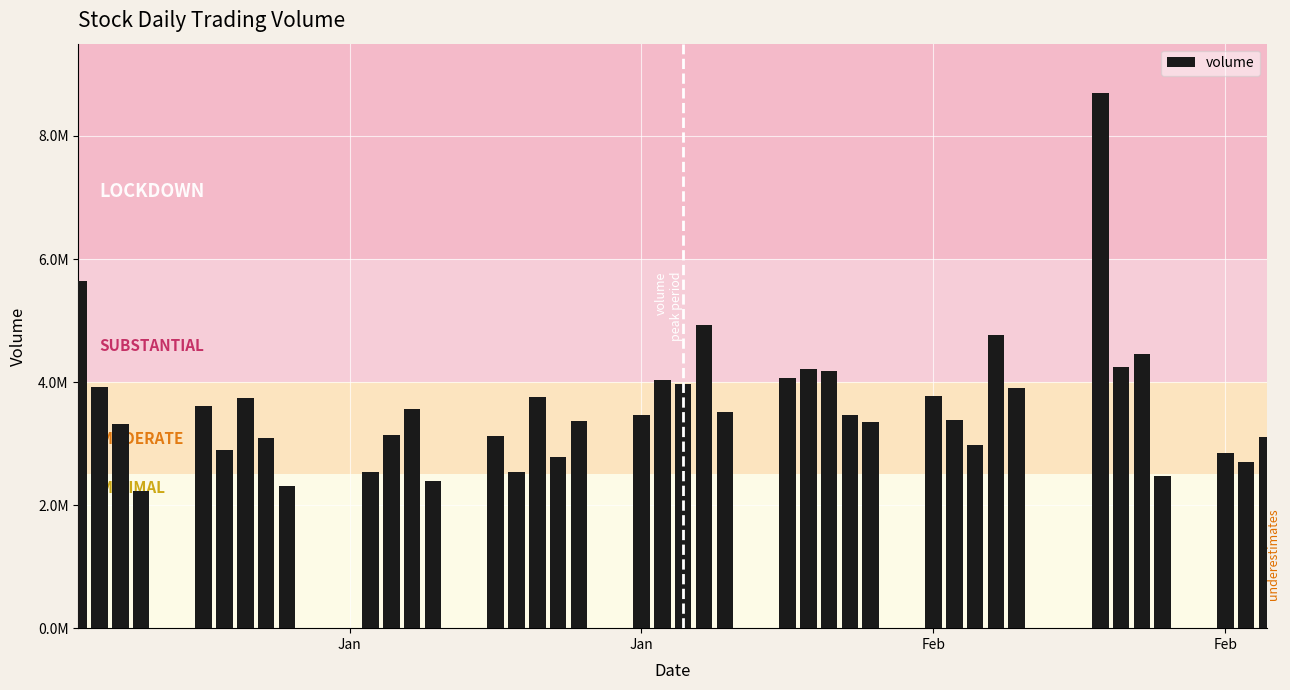

Does the chart contain any negative values?

No